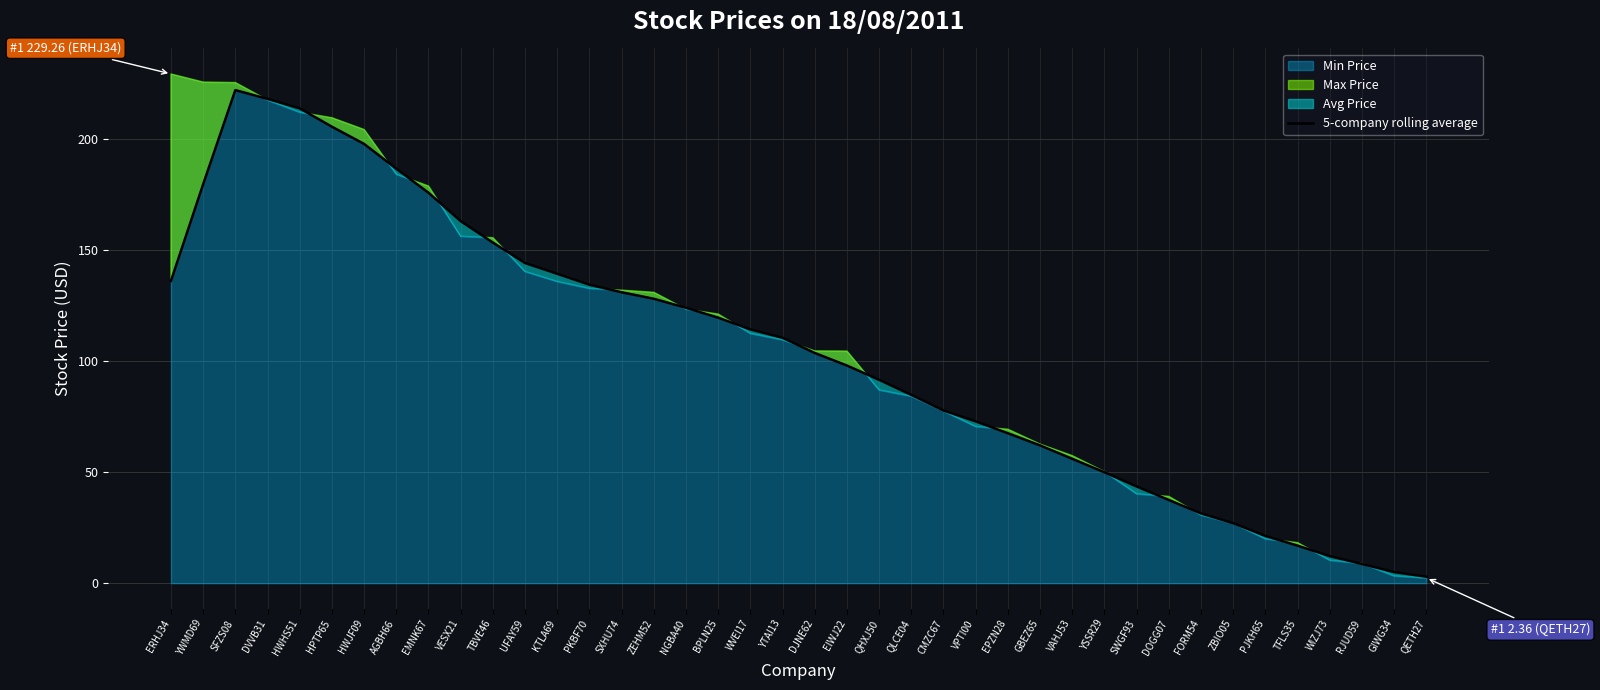

What position from the left is QETH27?

40